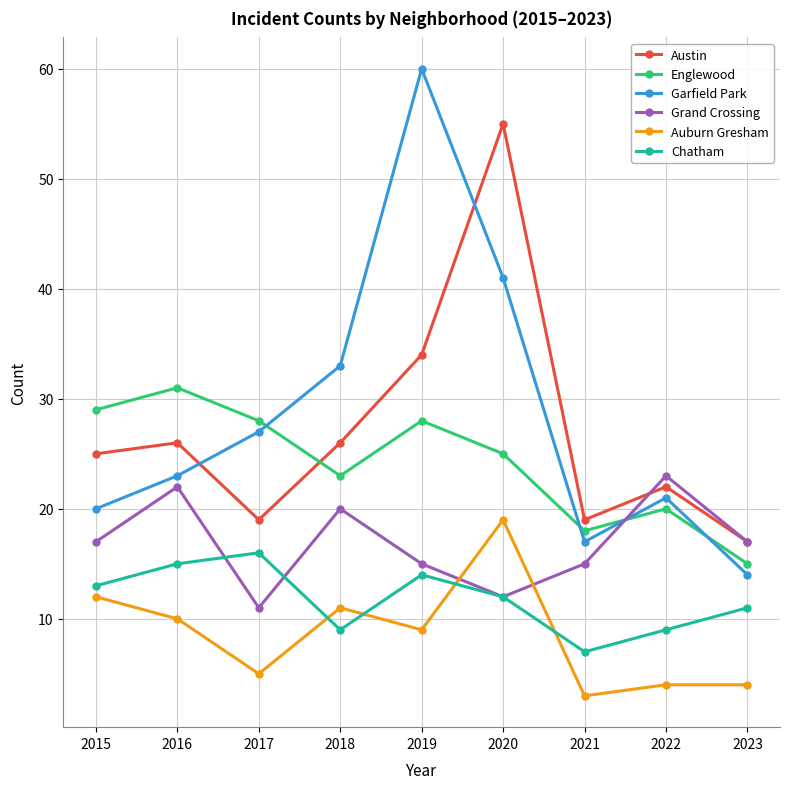

Reading left to right, transcribe all the data shown in this chart.

Austin: 25	26	19	26	34	55	19	22	17
Englewood: 29	31	28	23	28	25	18	20	15
Garfield Park: 20	23	27	33	60	41	17	21	14
Grand Crossing: 17	22	11	20	15	12	15	23	17
Auburn Gresham: 12	10	5	11	9	19	3	4	4
Chatham: 13	15	16	9	14	12	7	9	11